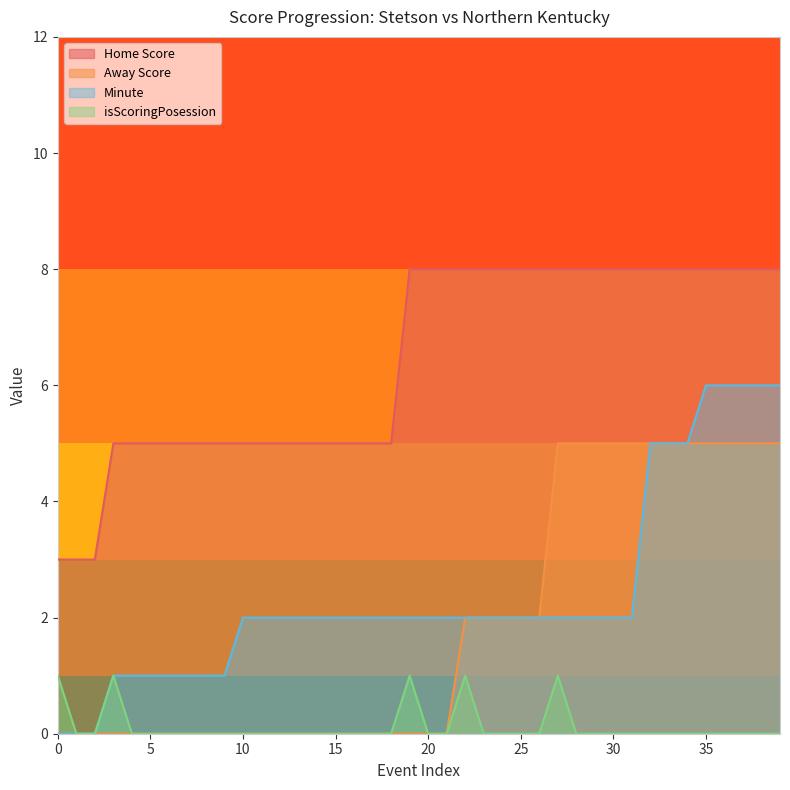

What is the spread (max minus min) of values at 15?

5